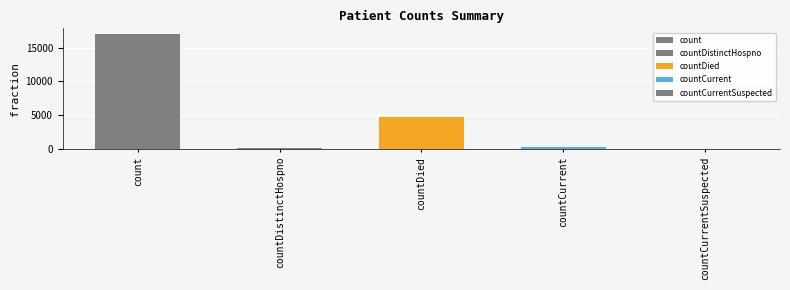

Reading right to left, transcribe all the data shown in this chart.

0	272	4664	74	16984